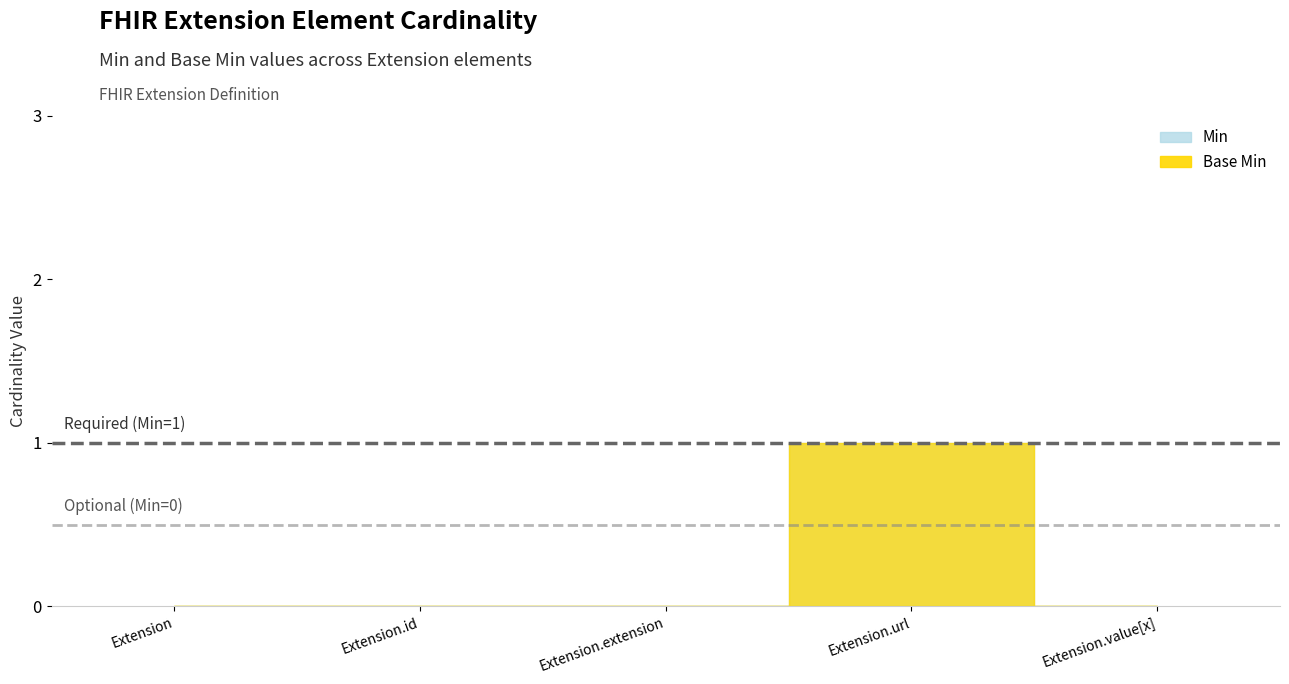

At which category is the sum across all series the highest?

Extension.url